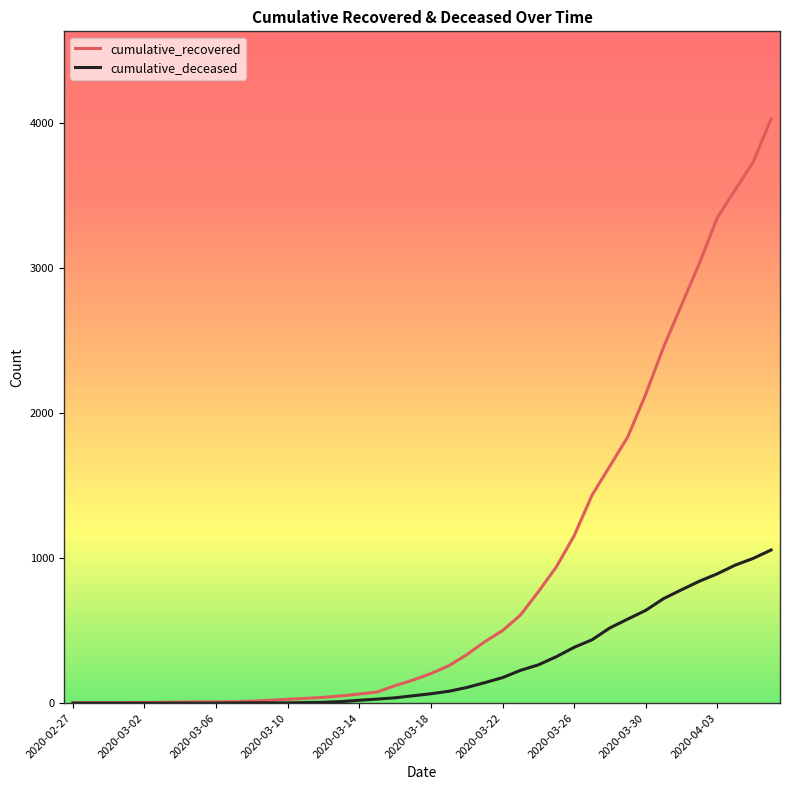

What is the maximum value for cumulative_deceased?

1056